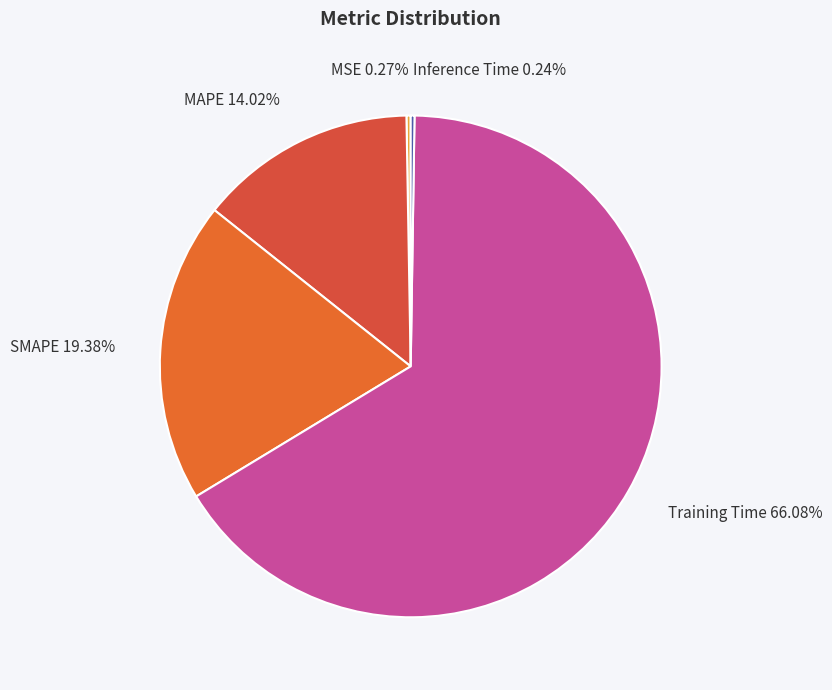

What percentage is NOT represented by SMAPE?

80.6%